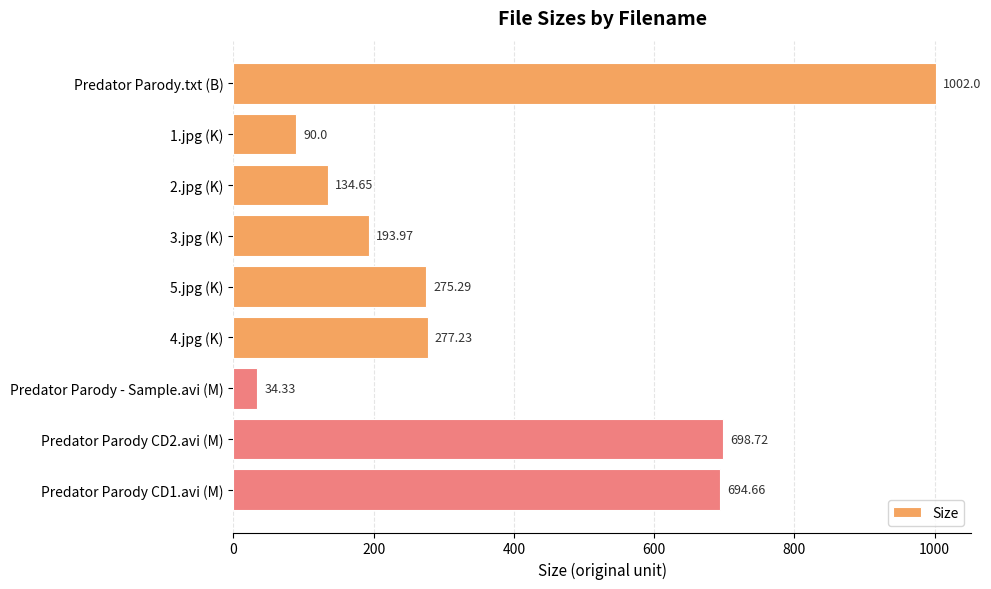

At which label is the value closest to 518?

Predator Parody CD1.avi (M)